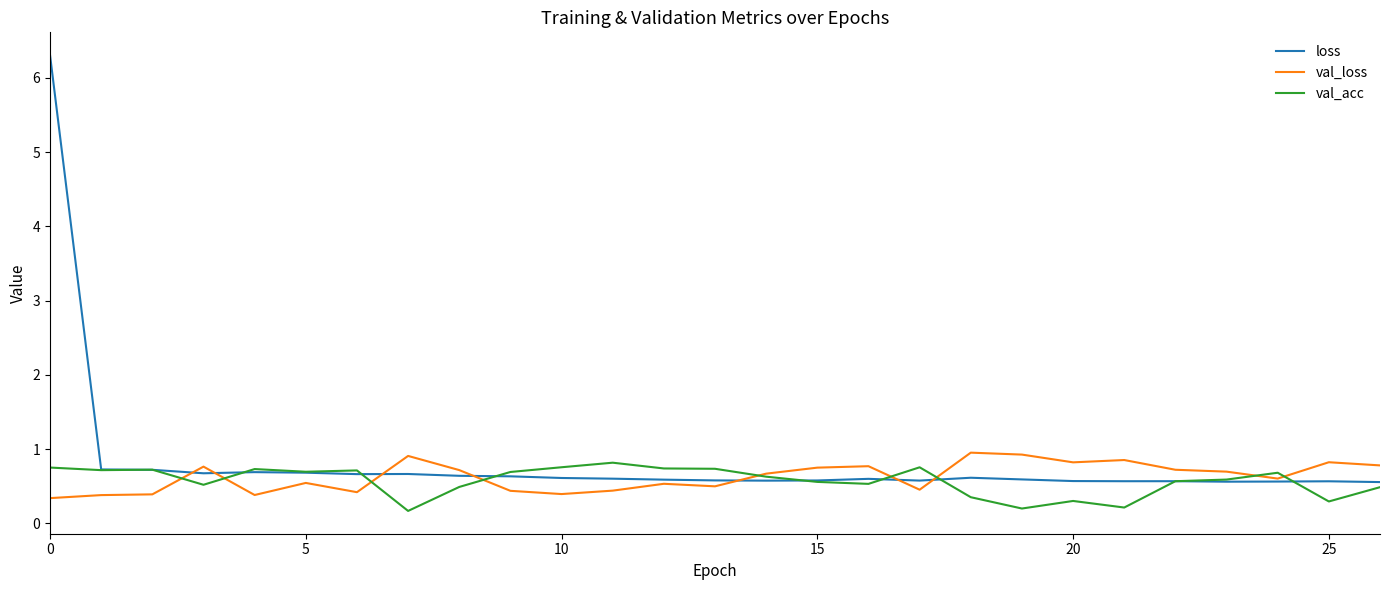

What is the average value of the val_acc series?

0.6